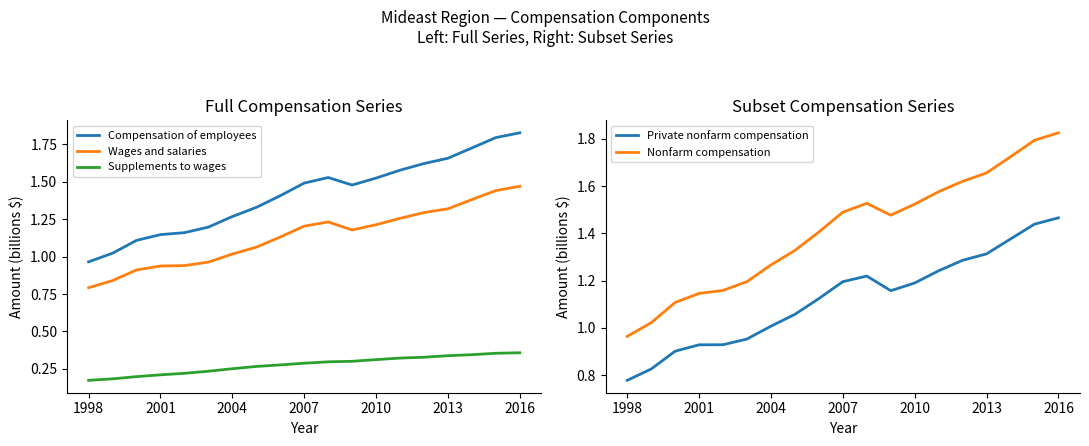

The Nonfarm compensation series shows 2.5 at 2010. True or false?

False